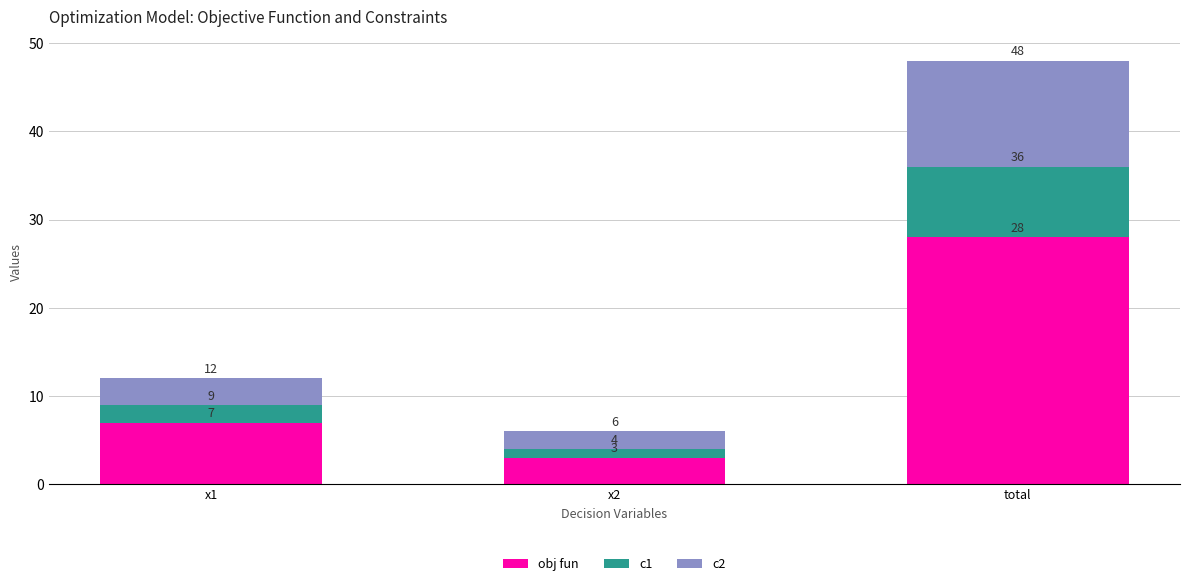

How many obj fun values are between 3 and 28?

3